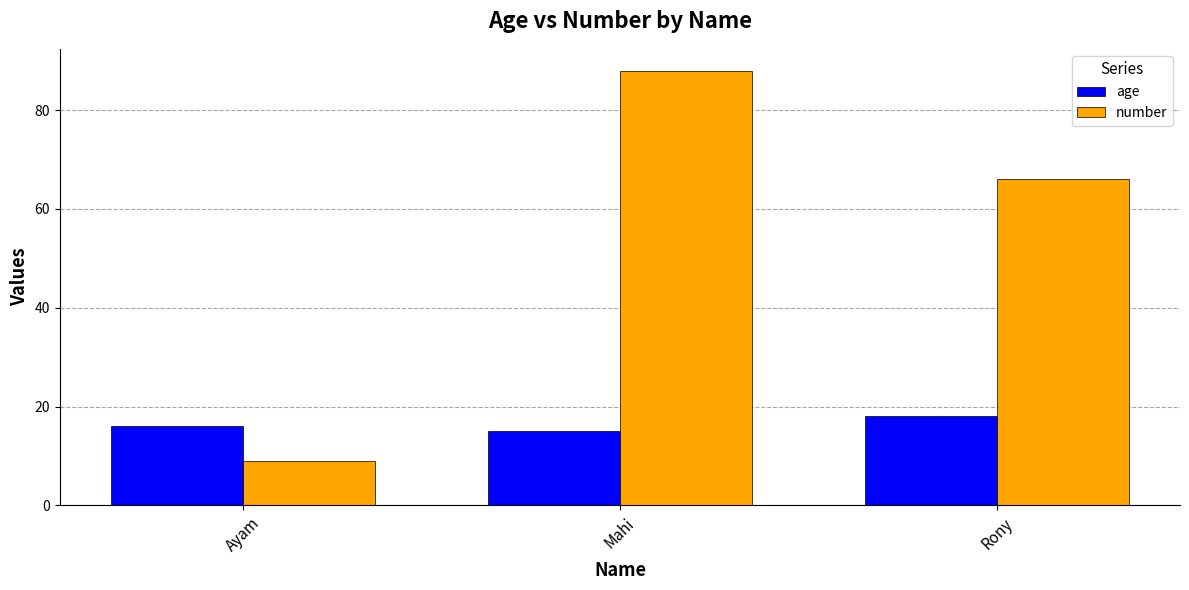

What is the sum of all age values?

49